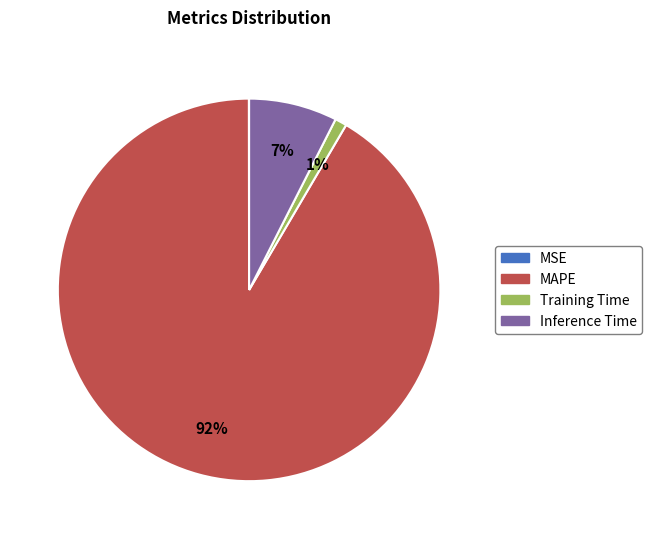

The Training Time slice represents 1% of the pie. True or false?

True